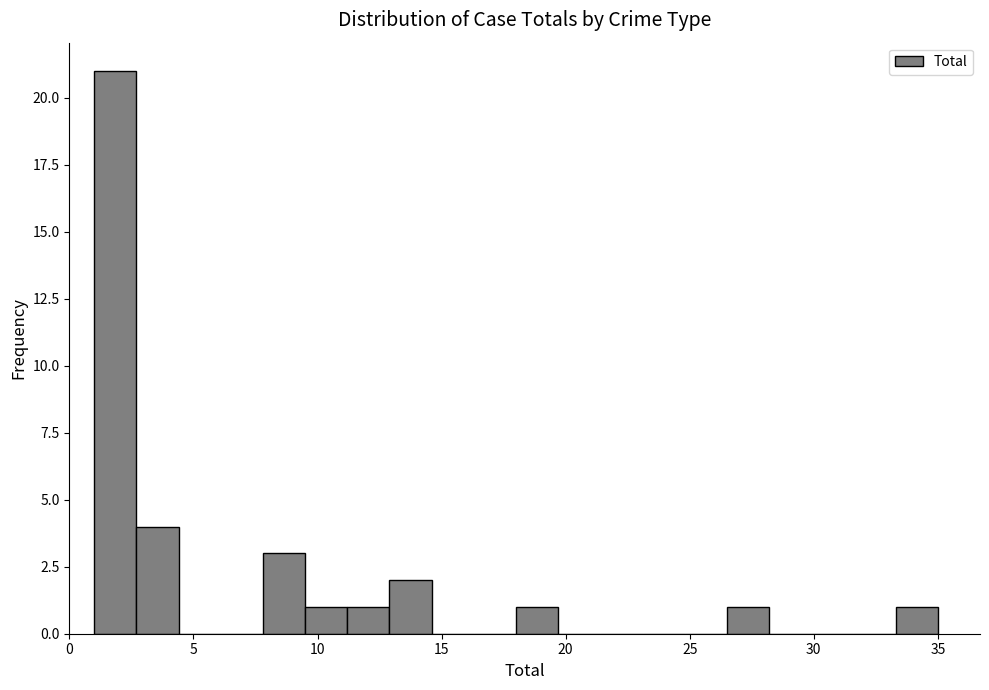

Read against the x-axis, roughly where is the centre of the tallest bar?

2.0